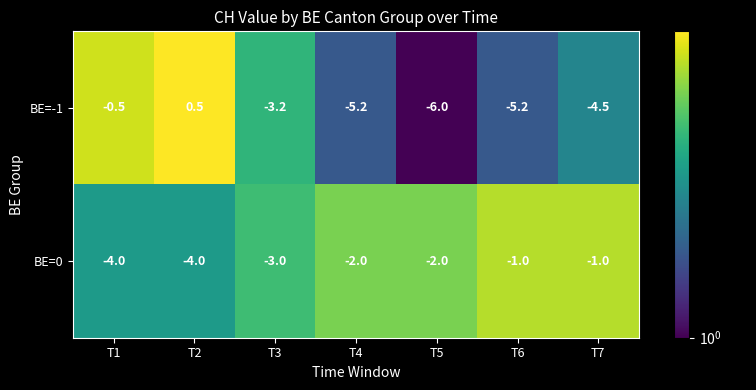

Which series changed the most between T2 and T6?

BE=-1